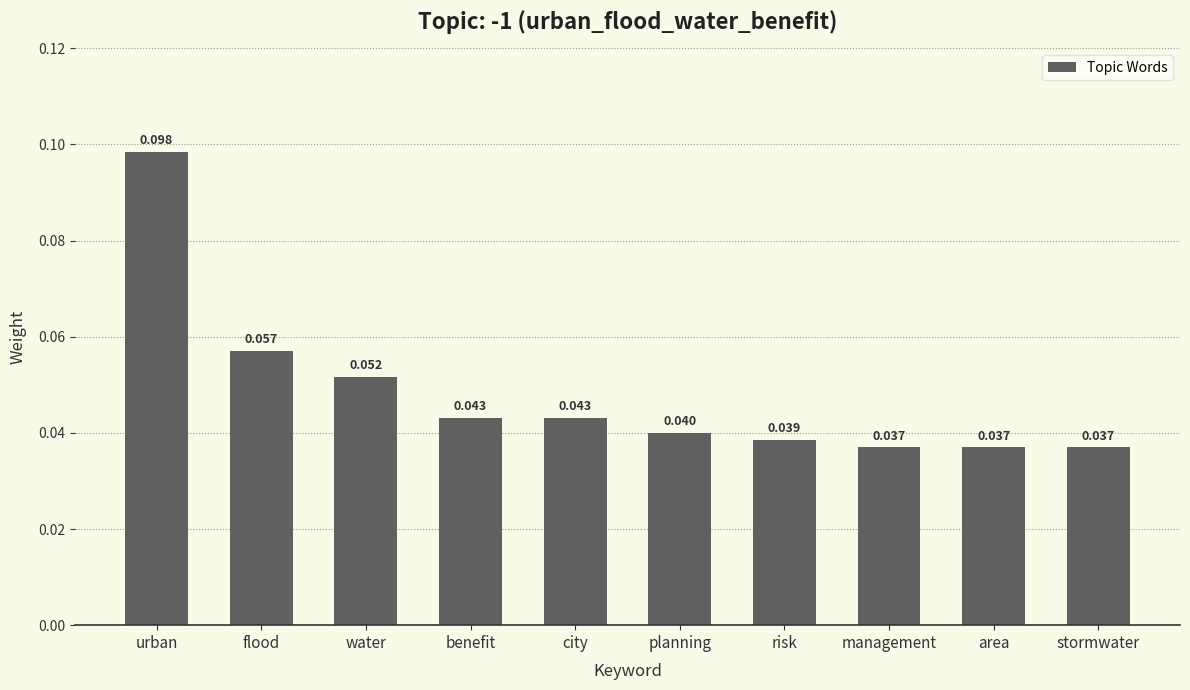

What is the label of the 8th bar from the left?

management